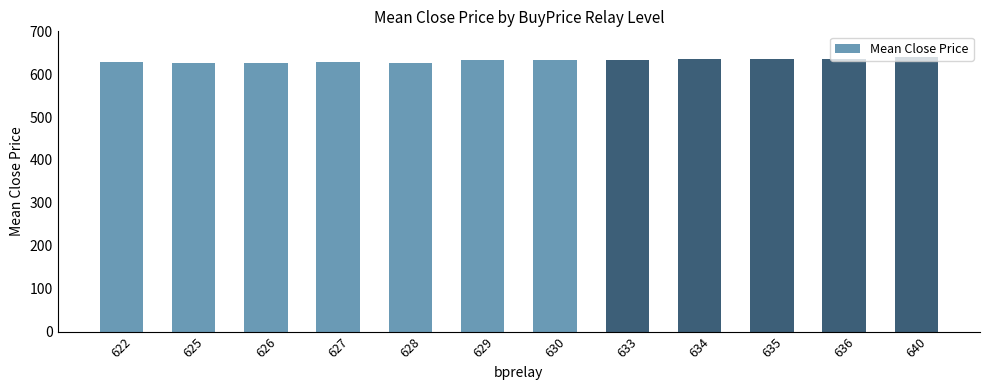

What is the difference between the maximum and minimum values?

14.0